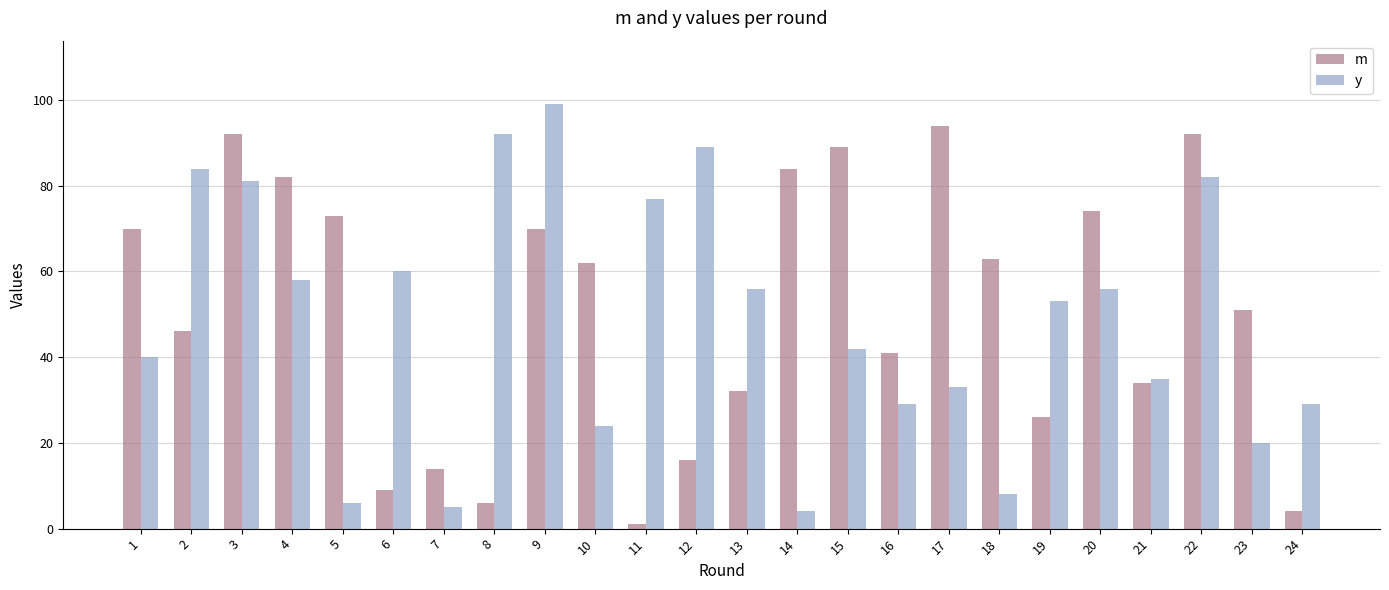

Where is y nearest to the value 51?

19